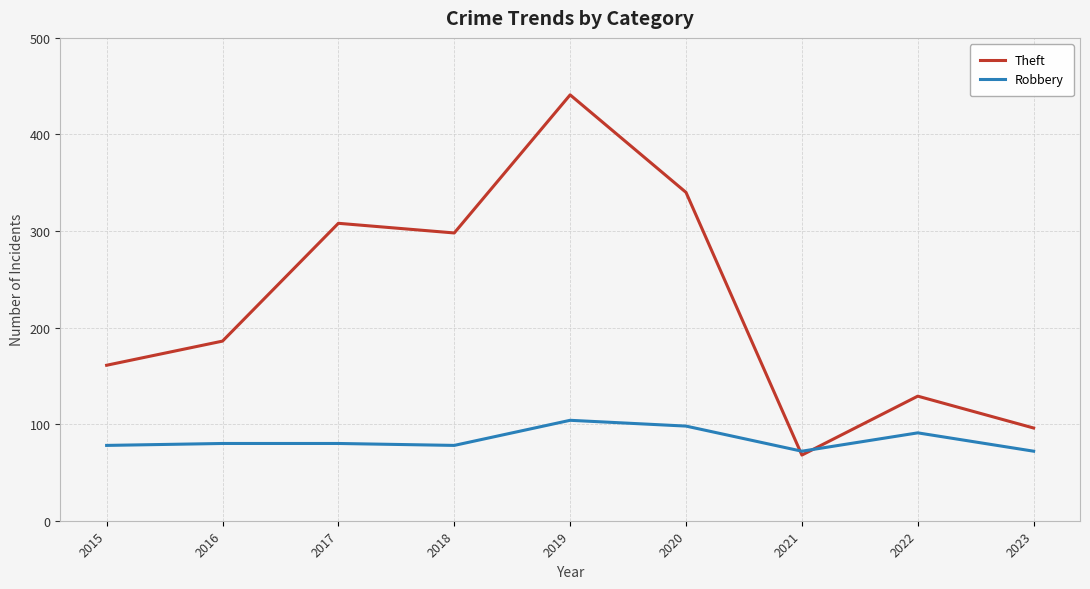

Is the value of Robbery at 2016 greater than the value of Theft at 2021?

Yes